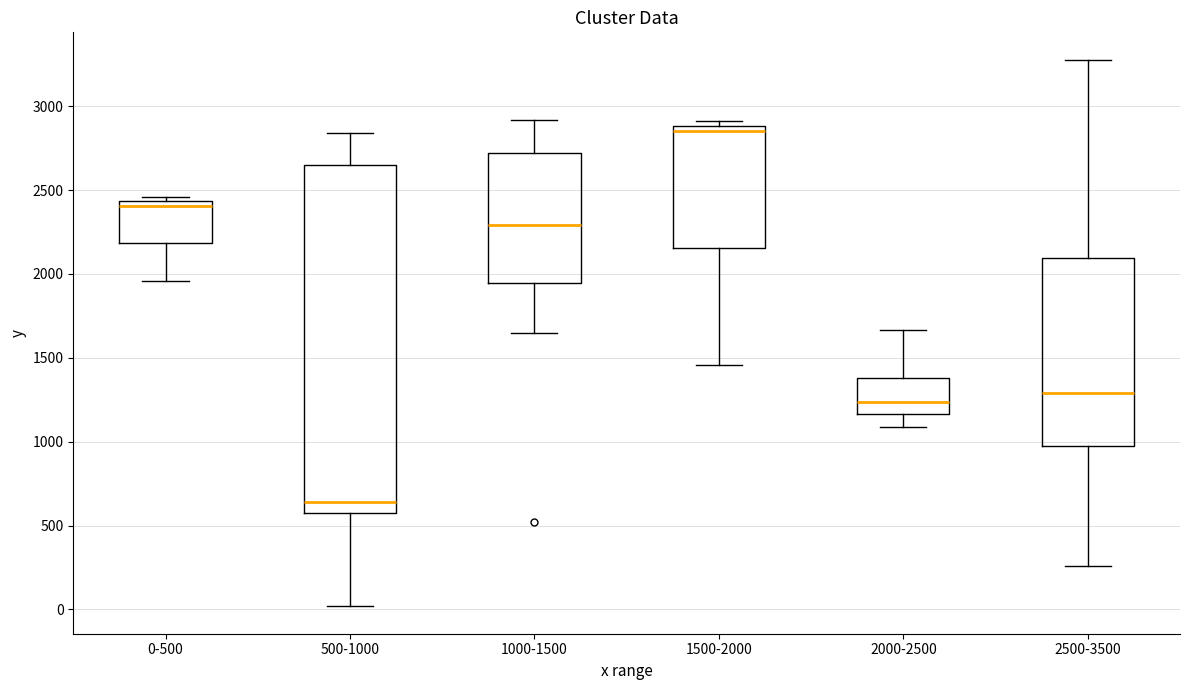

Where is the upper edge of the box for 500-1000 on the y-axis? The values are not printed on the chart, so give them approximately, as read against the axis.

2650